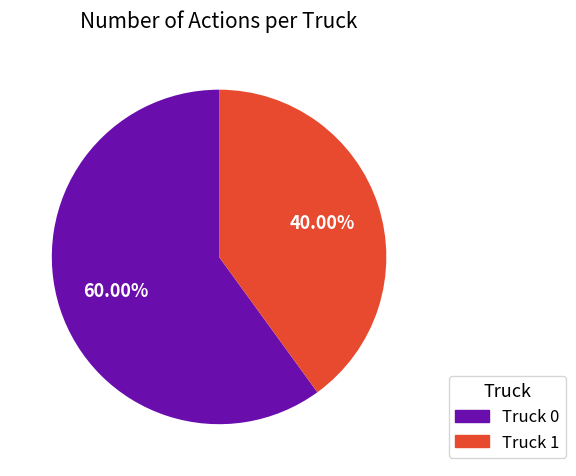

To the nearest percent, what is the difference between the Truck 0 and Truck 1 slice percentages?

20%